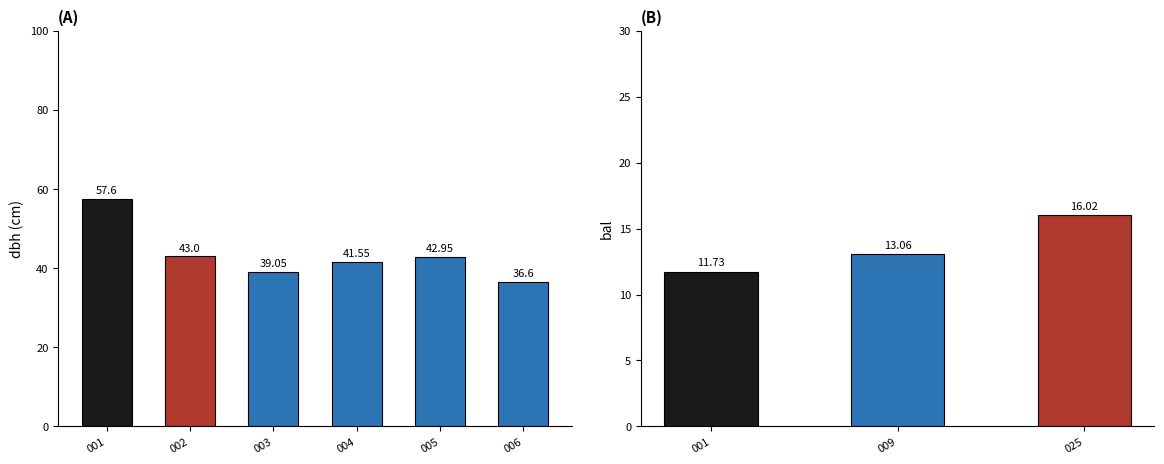

Which series has the widest spread of values?

dbh